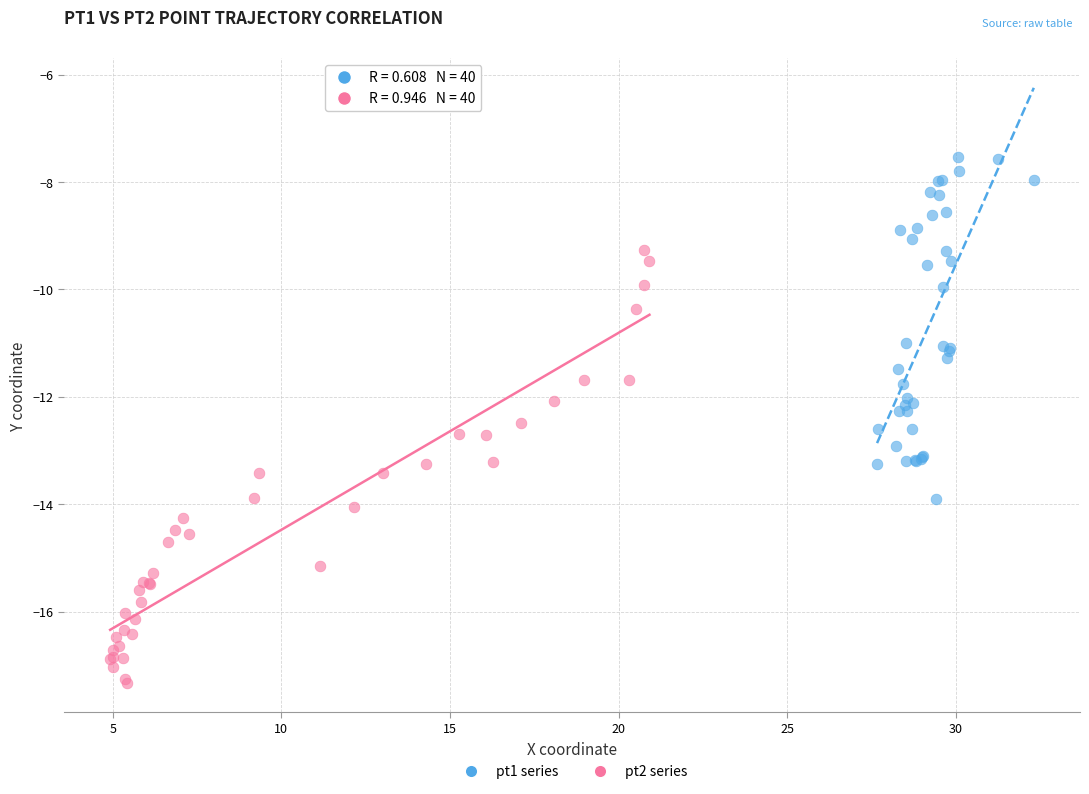

Which series reaches the maximum Y coordinate?

pt1 series